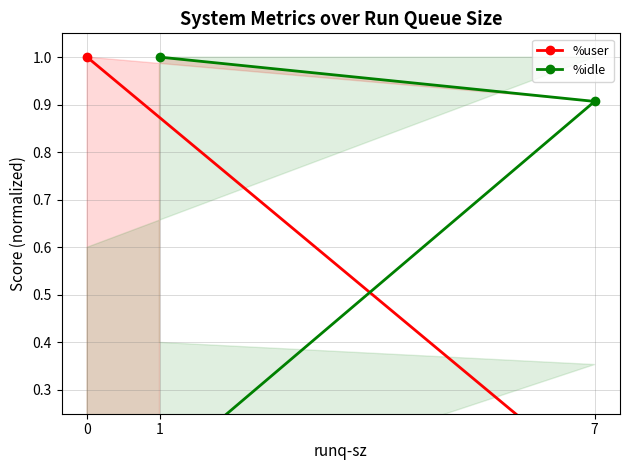

True or false: %user has a value of 0.1 at 7.

True